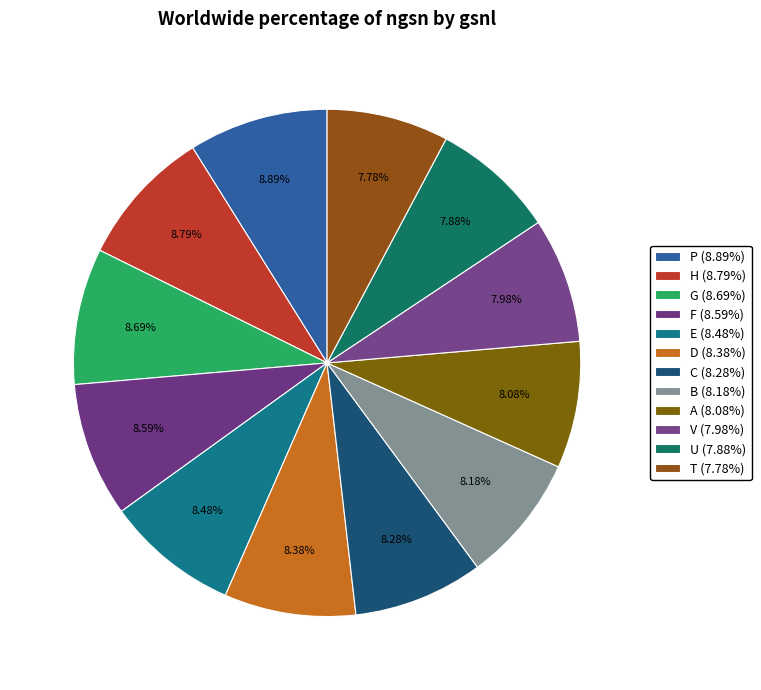

How many segments does this pie chart have?

12